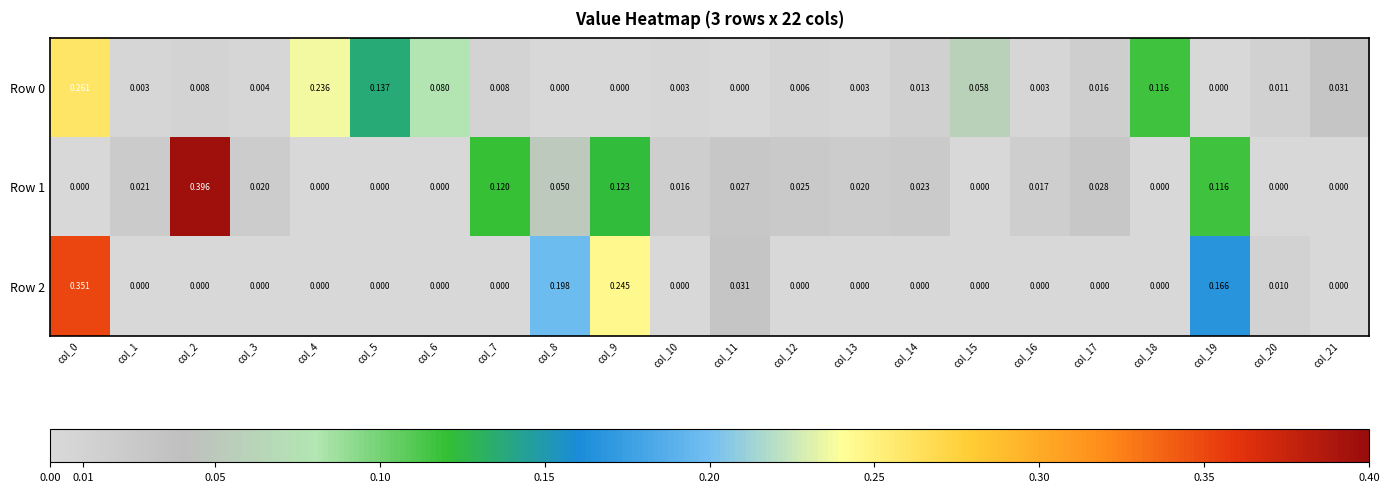

Is the value of Row 0 at col_4 greater than the value of Row 1 at col_21?

Yes